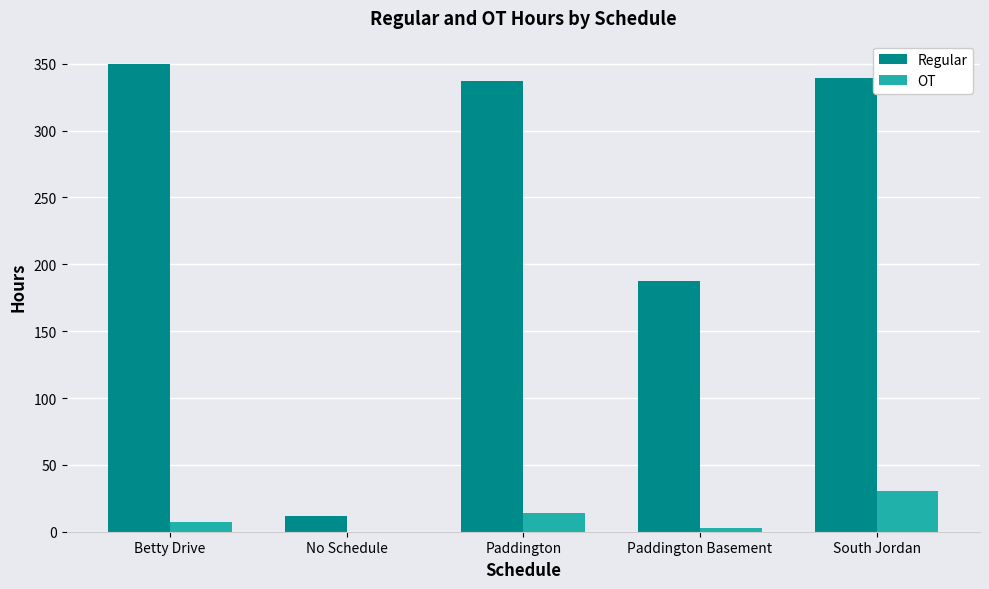

What is the maximum value shown in the chart?

349.8